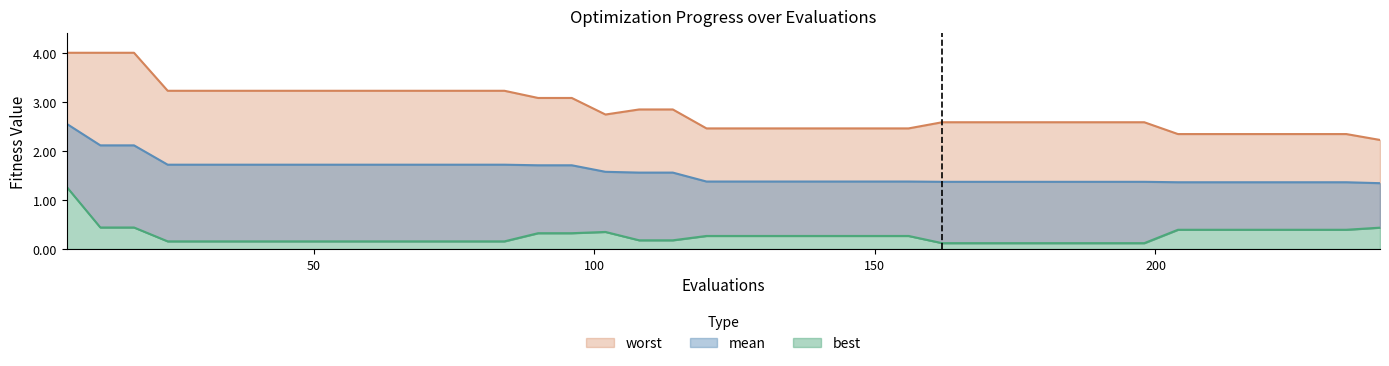

How many lines are shown in the chart?

3